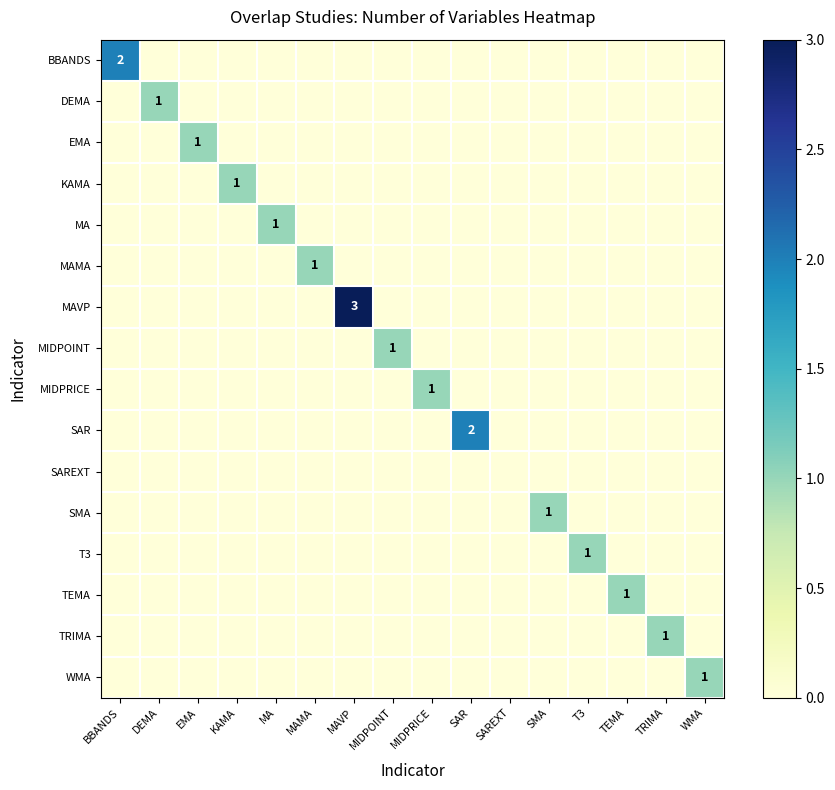

What is the spread (max minus min) of values at T3?

1